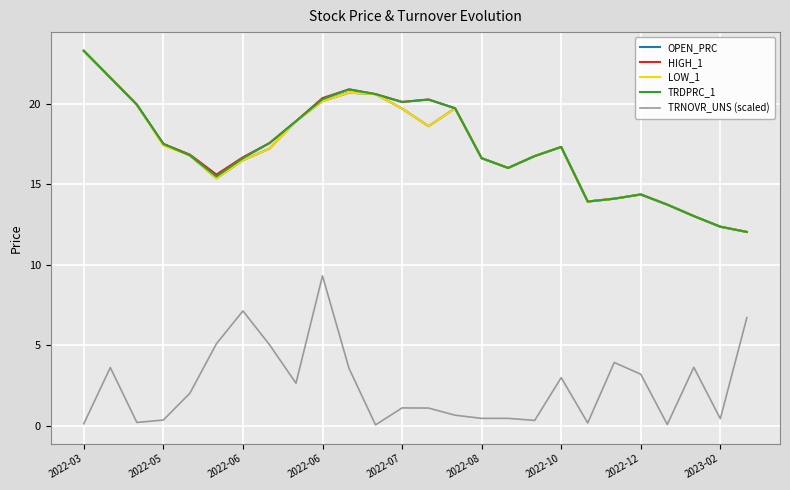

What is the maximum value for OPEN_PRC?

23.3